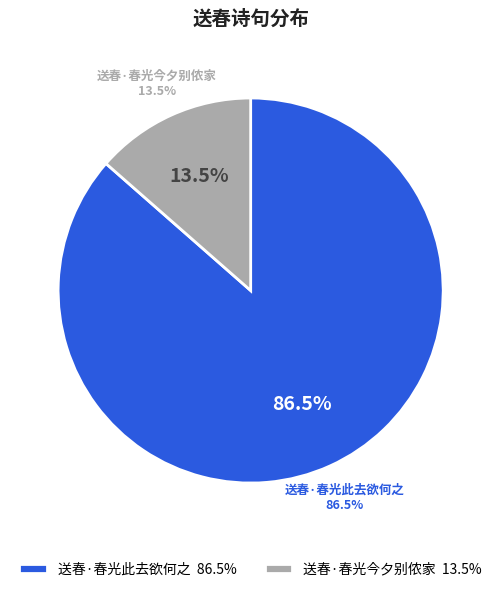

To the nearest percent, what is the average slice percentage?

50%